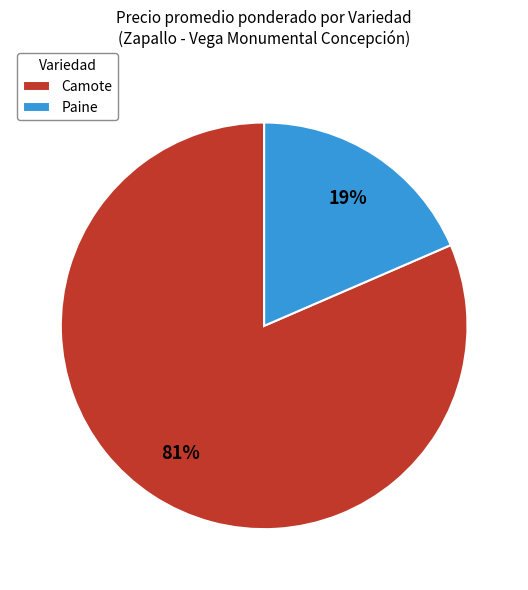

Does Paine account for over 50% of the chart?

No